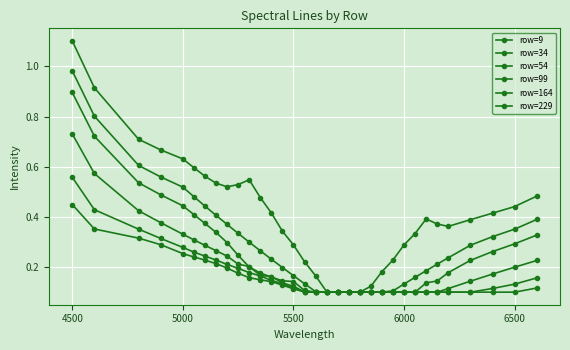

How many lines are shown in the chart?

6